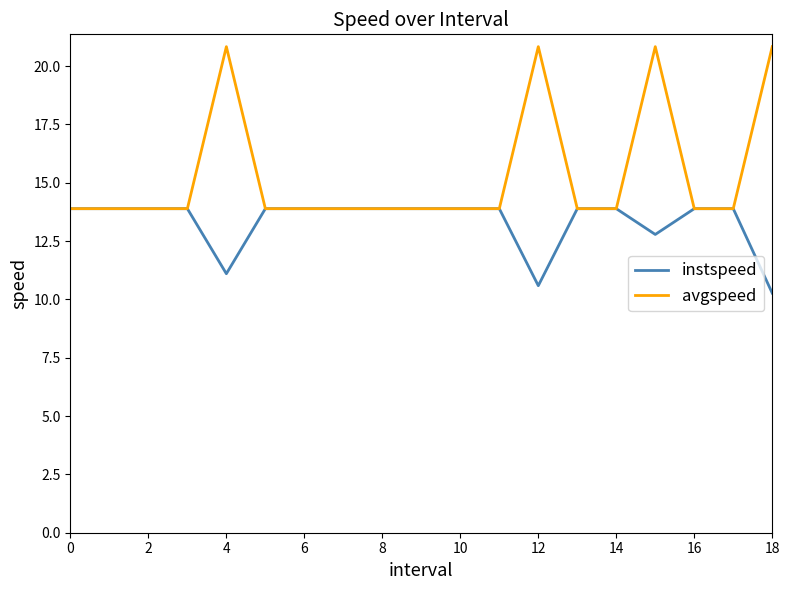

What is the maximum value for avgspeed?

20.8